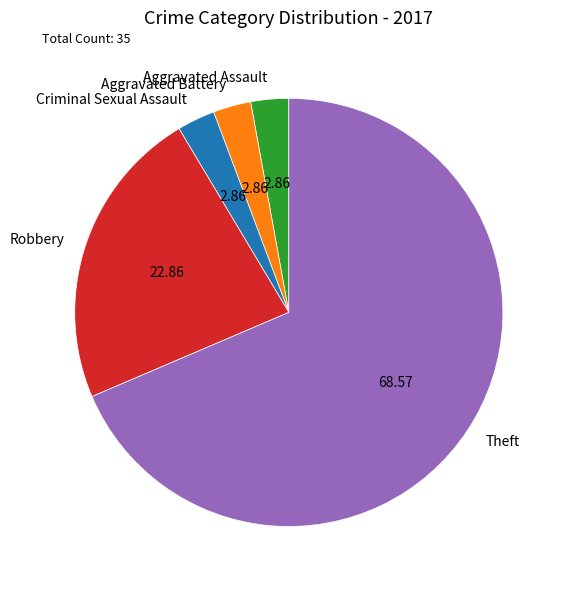

Which slice is the largest?

Theft